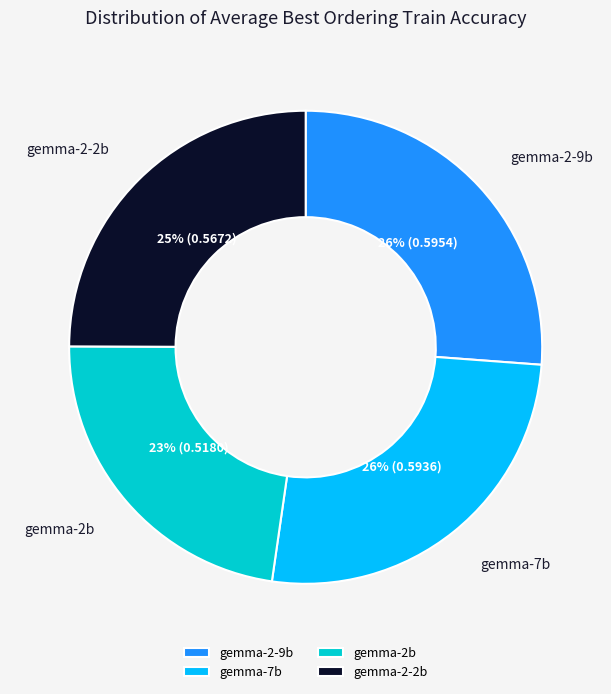

Do gemma-2-2b and gemma-2-9b together represent more than half of the pie?

Yes